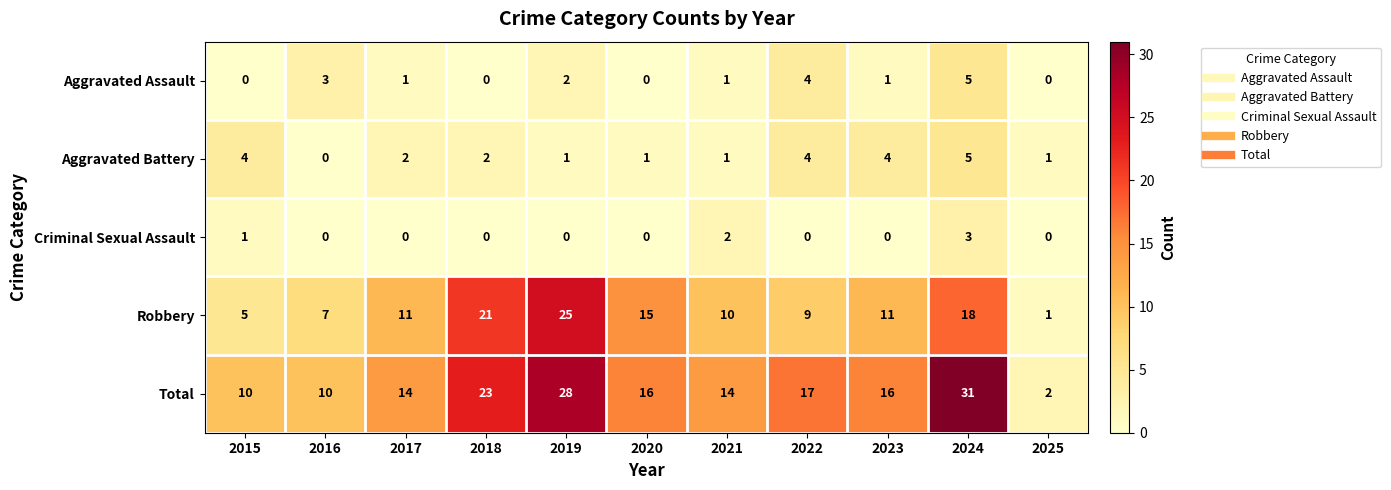

What is the difference between the maximum and minimum values in the Total series?

29